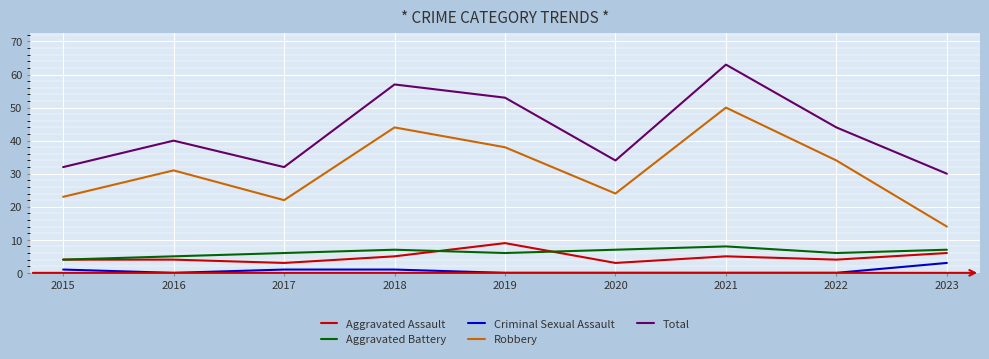

Is it true that Aggravated Assault equals 4 at 2022?

True